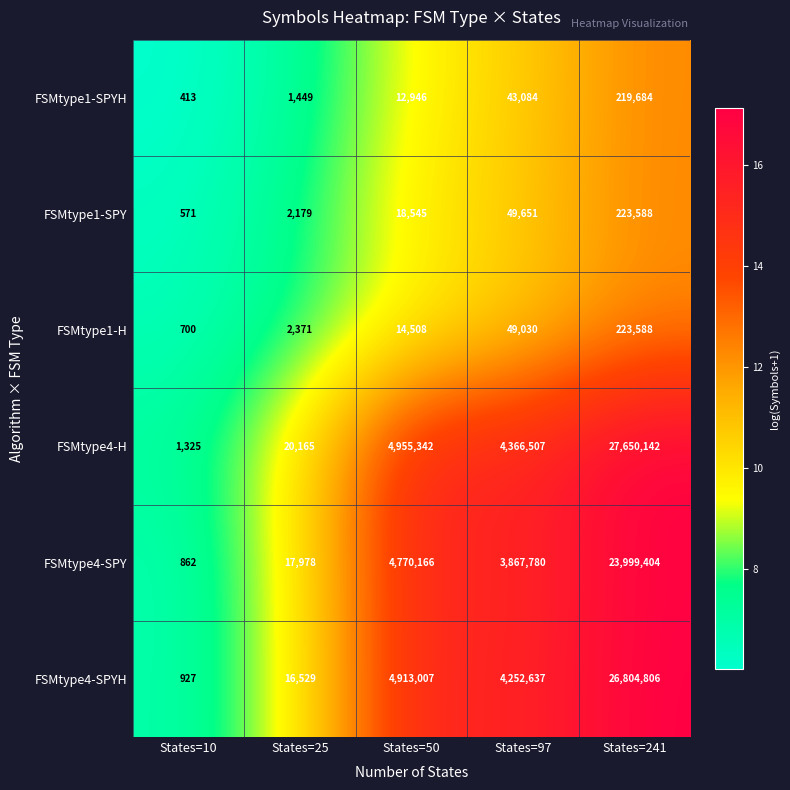

The value of FSMtype4-SPYH at States=25 is 26795. True or false?

False